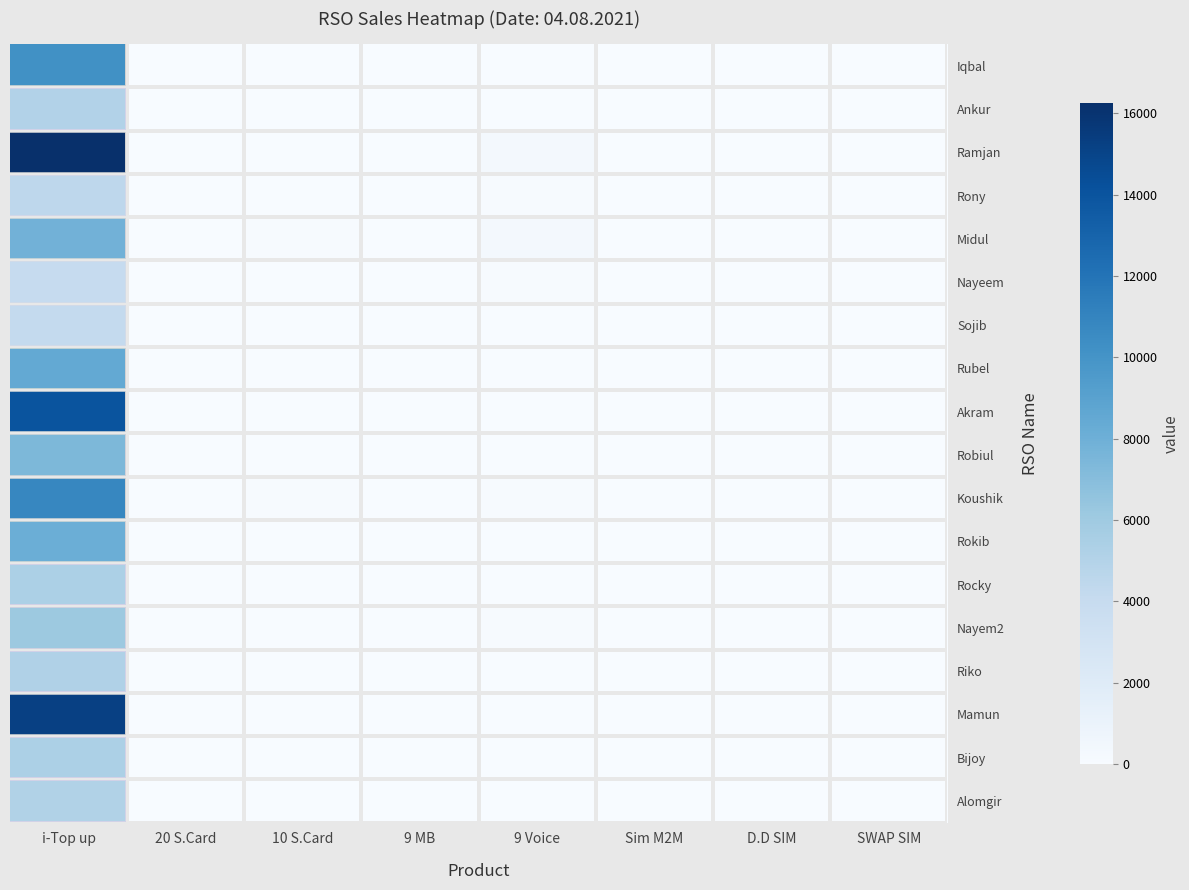

List the series in order of their peak value, lowest first.

Nayeem, Sojib, Rony, Ankur, Alomgir, Riko, Rocky, Bijoy, Nayem2, Robiul, Midul, Rokib, Rubel, Iqbal, Koushik, Akram, Mamun, Ramjan